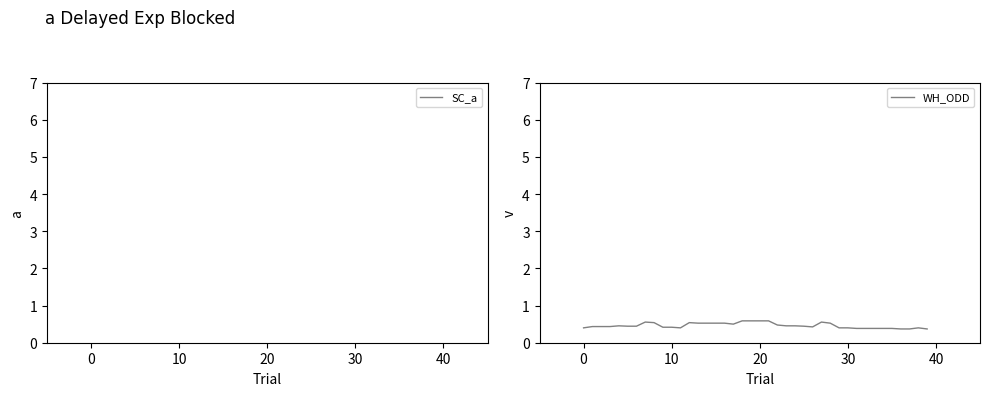

Does the chart have visible grid lines?

No